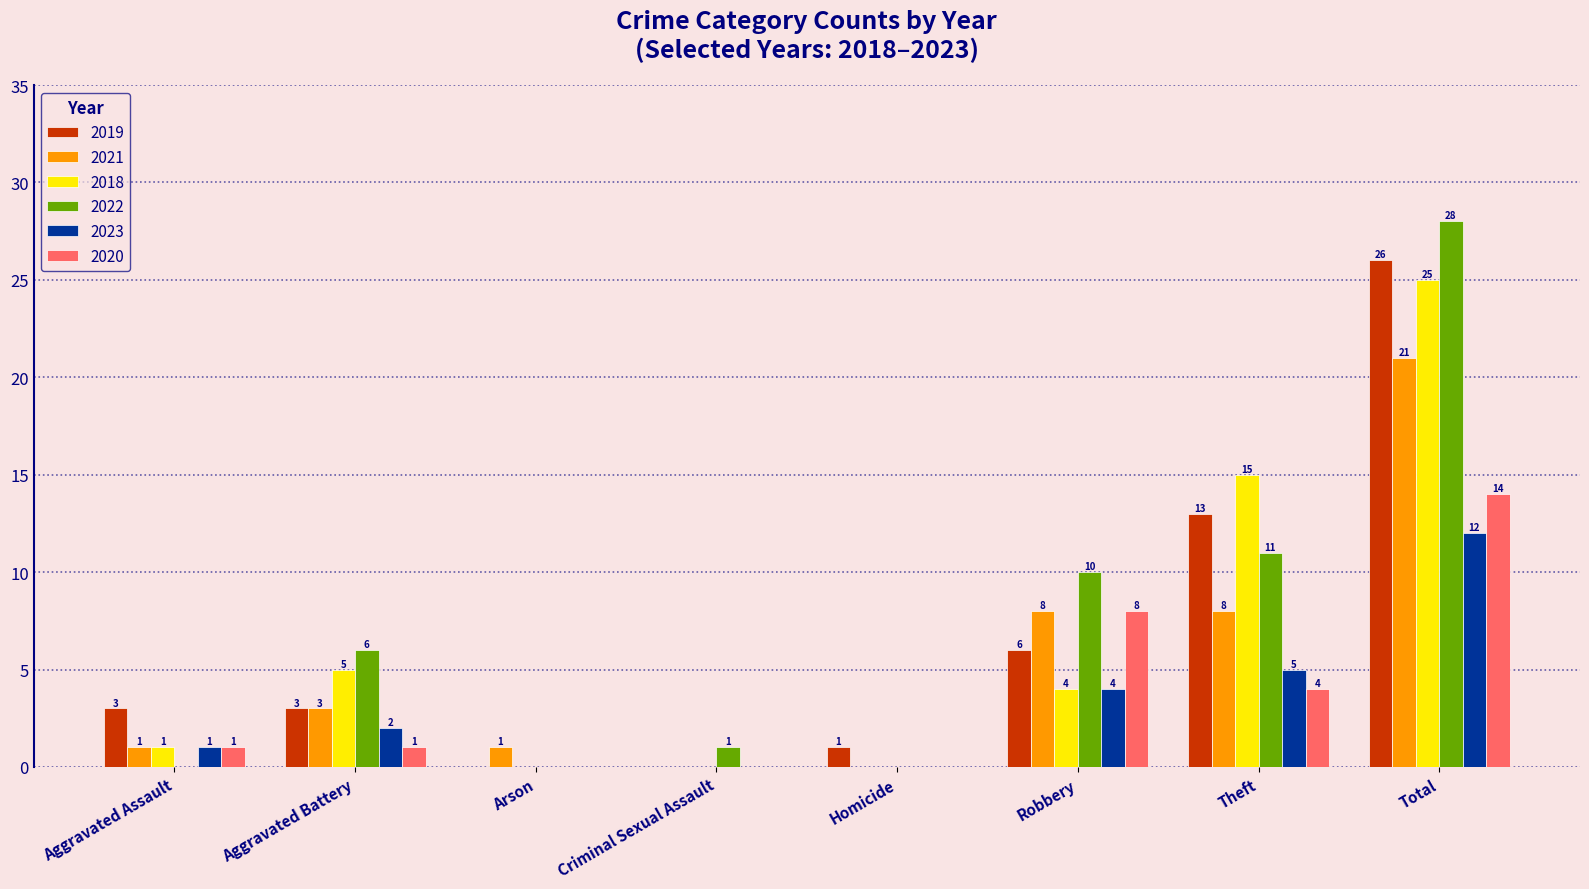

Reading right to left, extract all data points from this chart.

2019: 26	13	6	1	0	0	3	3
2021: 21	8	8	0	0	1	3	1
2018: 25	15	4	0	0	0	5	1
2022: 28	11	10	0	1	0	6	0
2023: 12	5	4	0	0	0	2	1
2020: 14	4	8	0	0	0	1	1